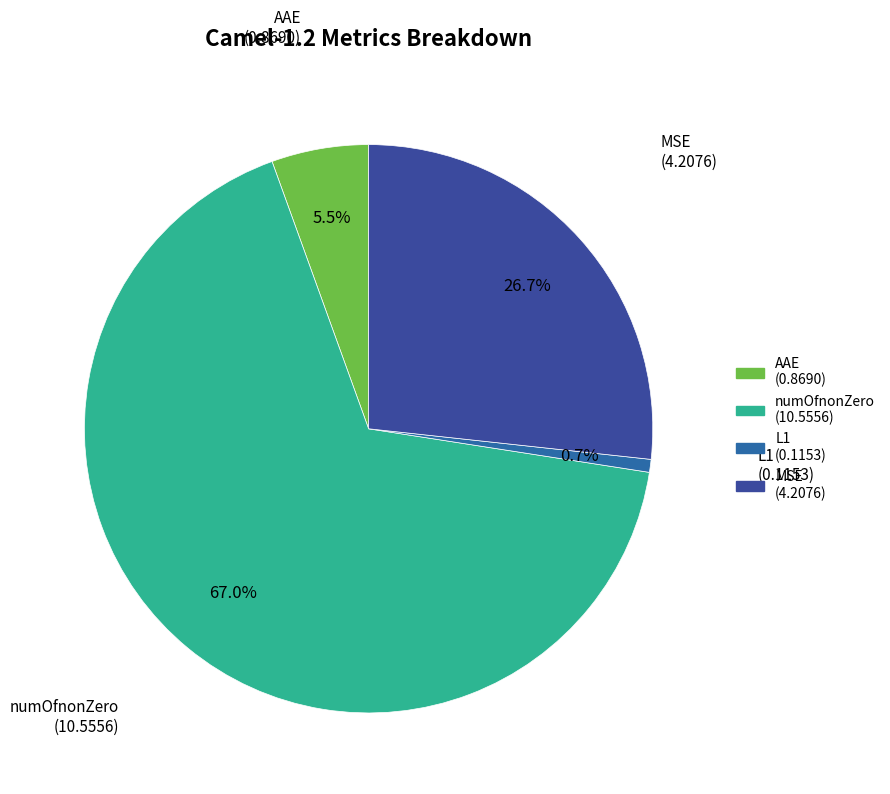

To the nearest percent, what percentage of the pie is MSE?

27%